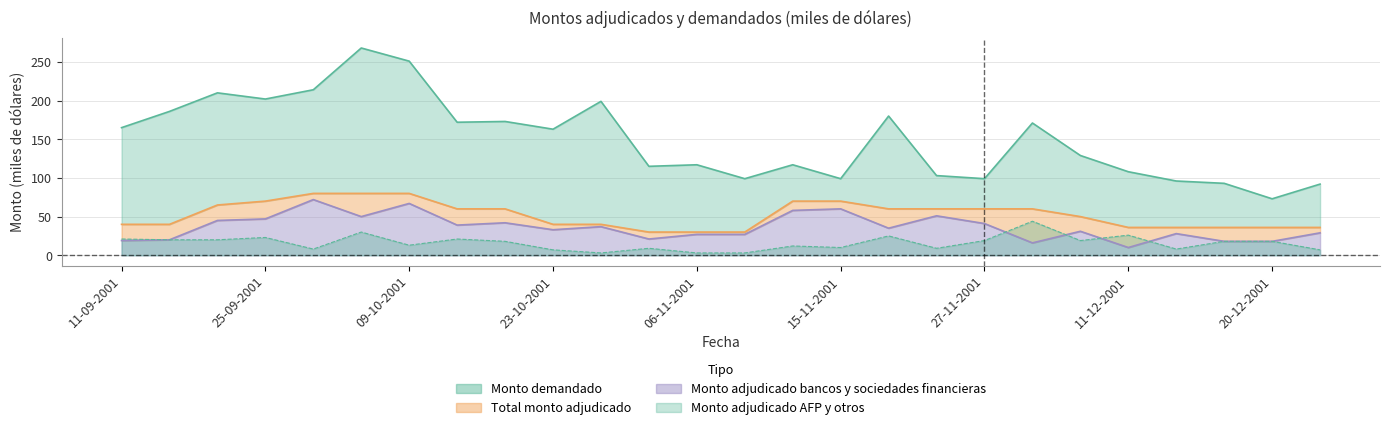

In Monto adjudicado AFP y otros, how many points are lower than both neighbors (excluding endpoints)?

7